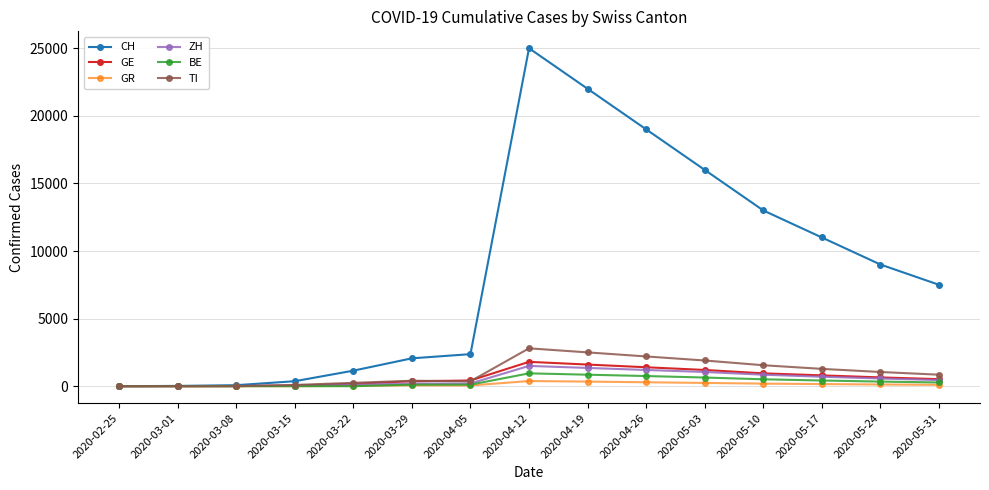

What is the total value across all series at 2020-04-12?

32430